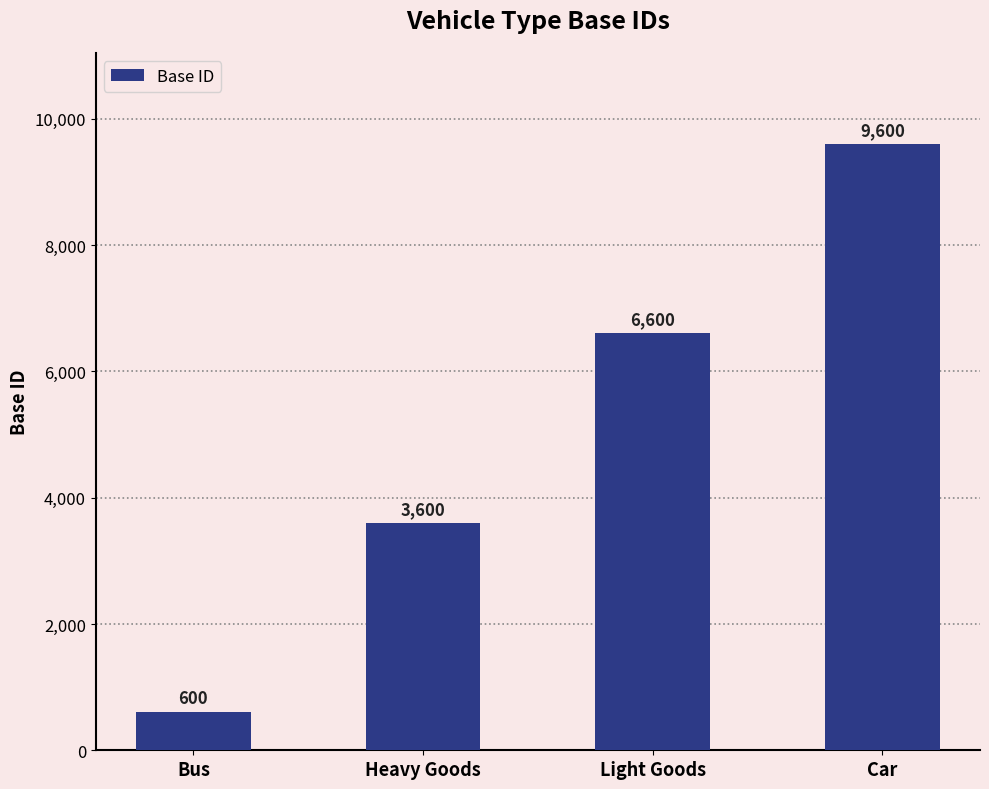

What is the difference between the values at Bus and Car?

9000